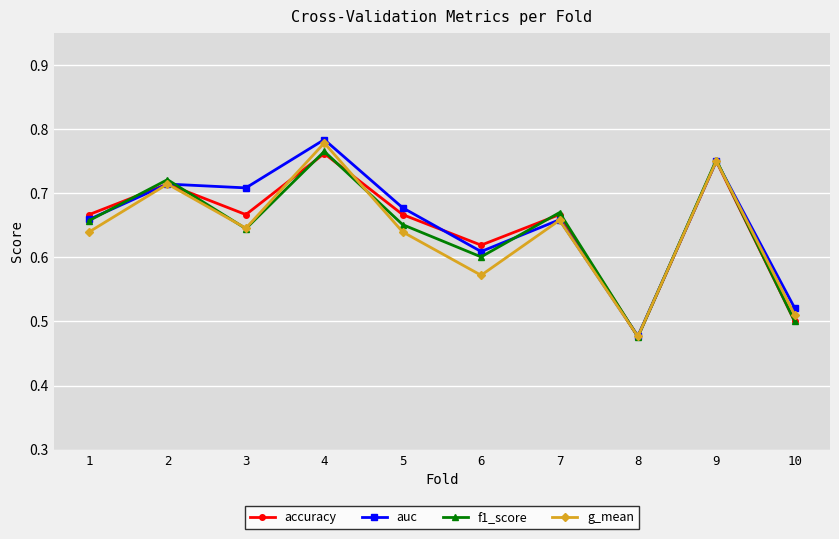

Which category has the highest value in the auc series?

4